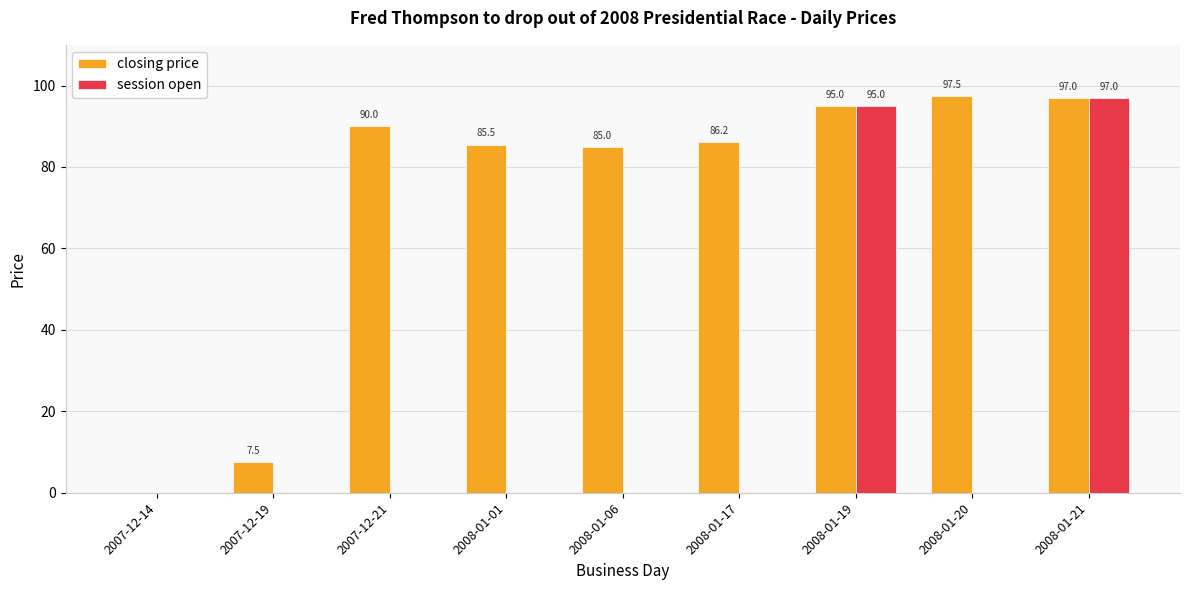

Is it true that closing price equals 97.0 at 2008-01-21?

True